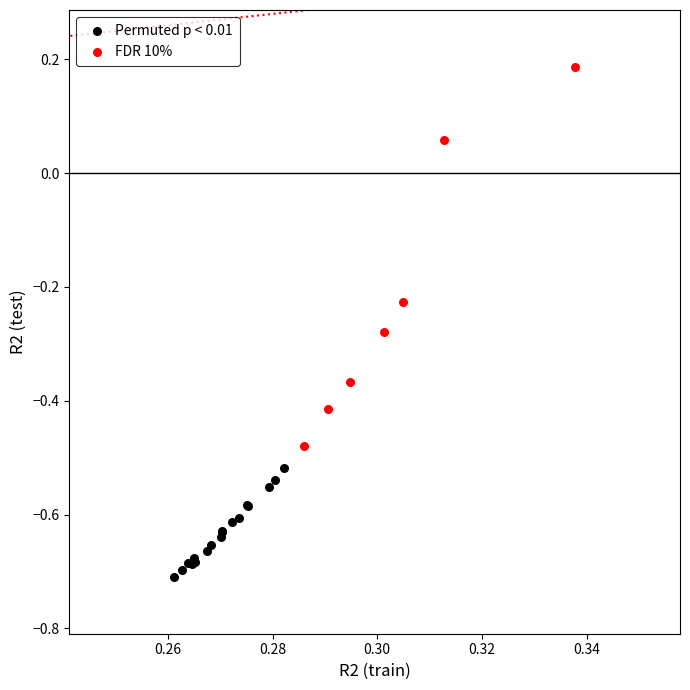

Which series contains the lowest Y value?

Permuted p < 0.01